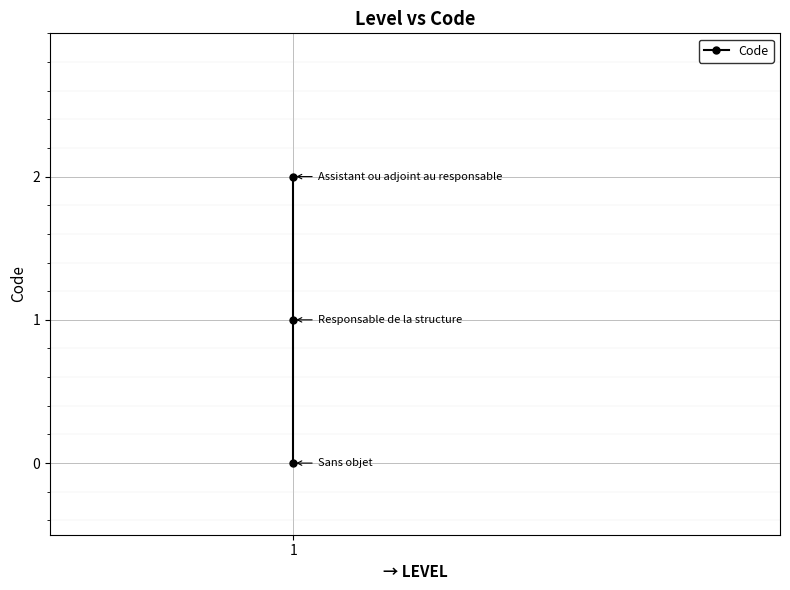

How many values are between 0 and 2?

3